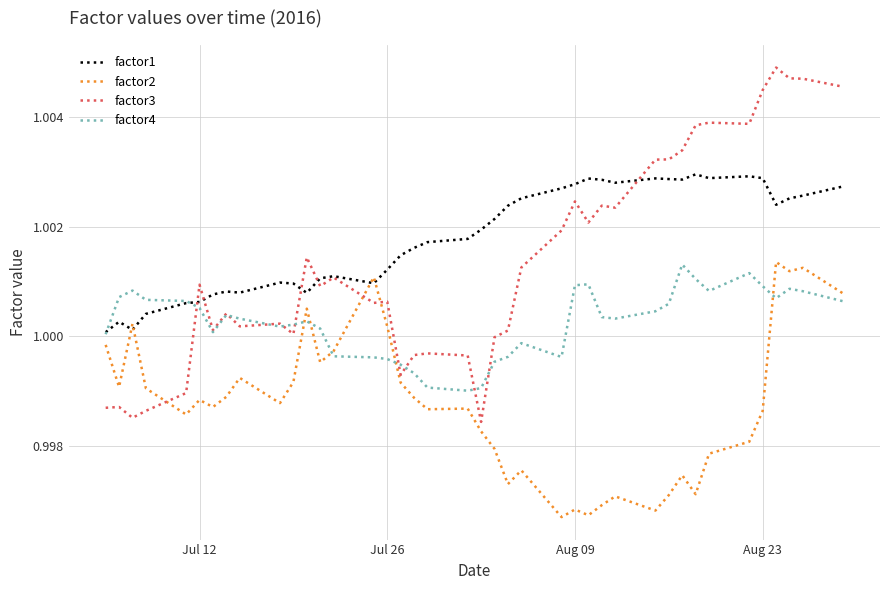

Which series has the largest range (max minus min)?

factor3